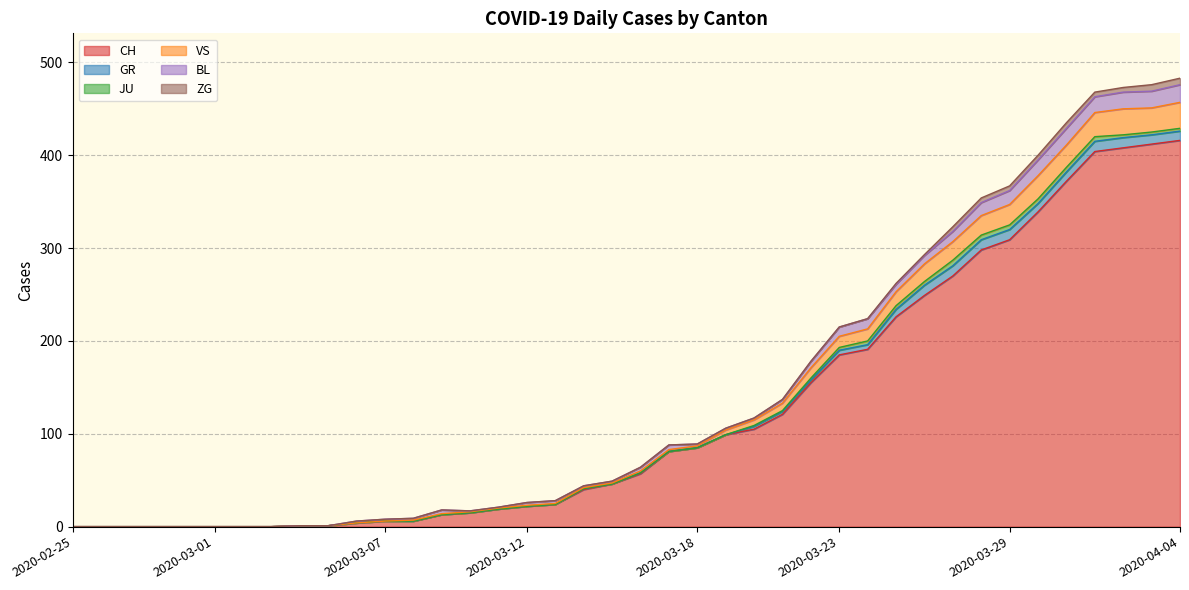

Which series ends up on top after the final intersection of BL and GR?

BL